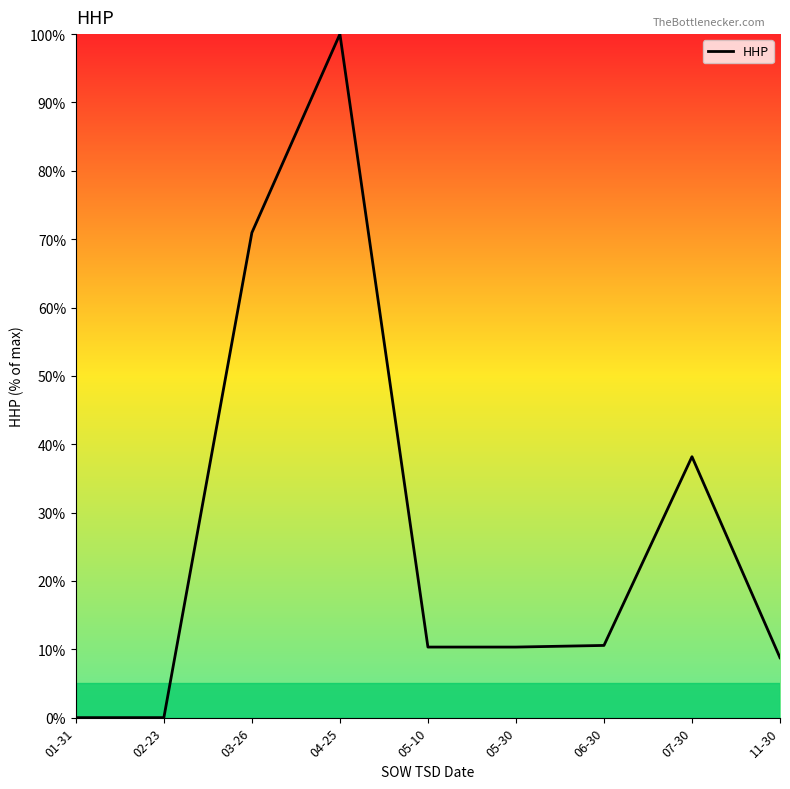

At which category does the data reach its first local peak?

04-25